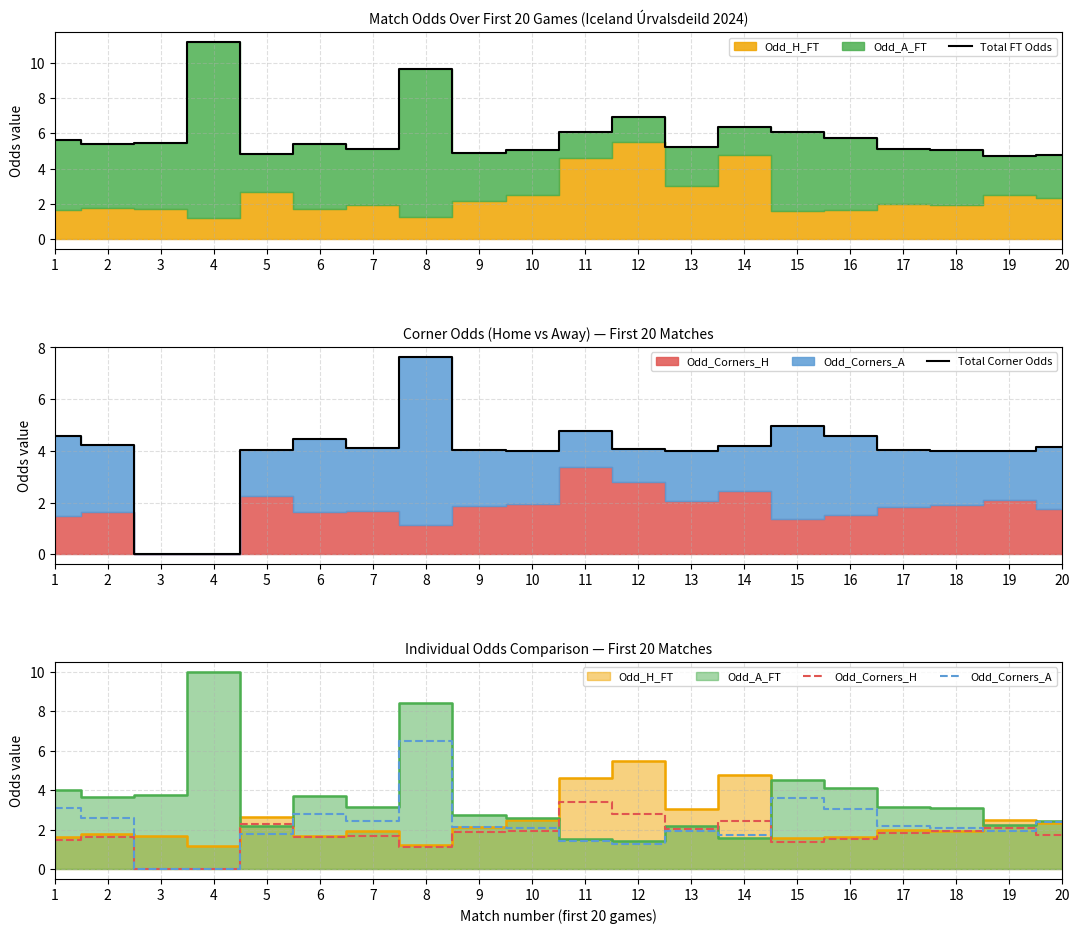

What is the sum of the Total FT Odds values at 1 and 5?

10.5